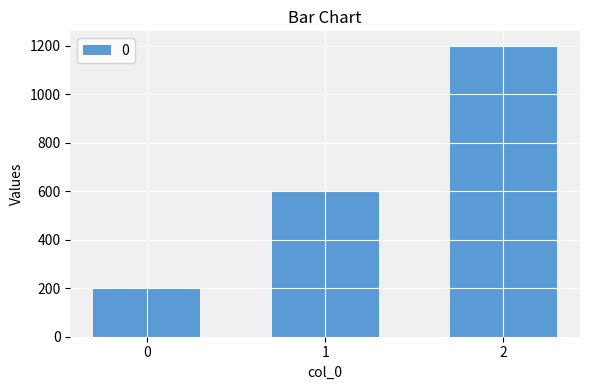

What is the maximum value shown in the chart?

1200